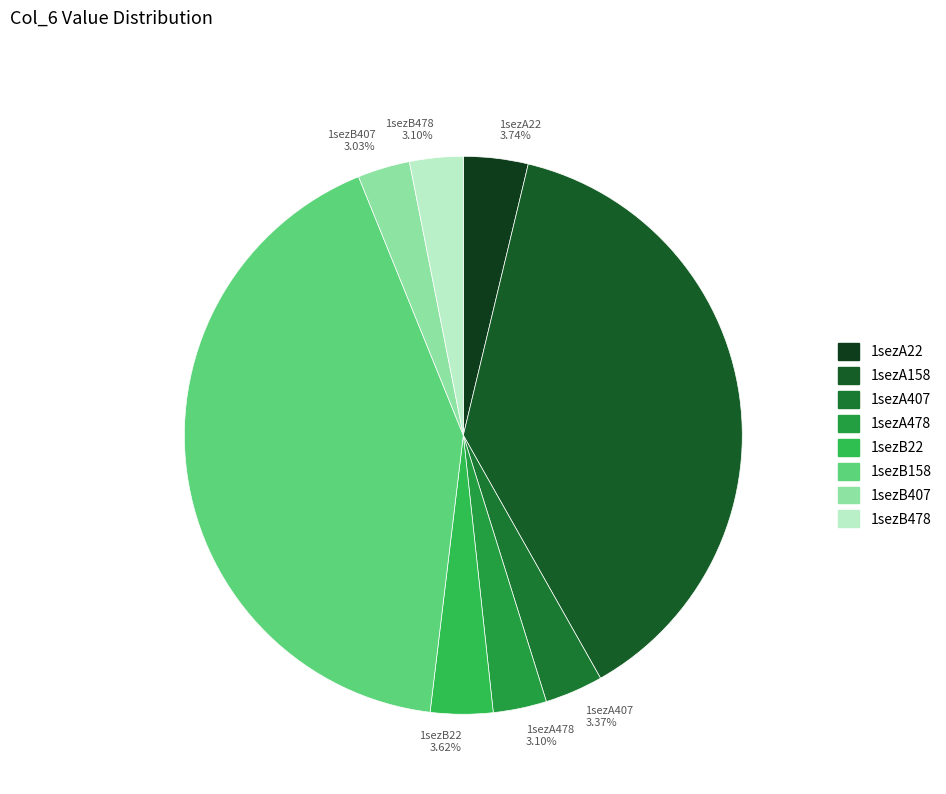

Between 1sezB158 and 1sezB22, which is larger?

1sezB158